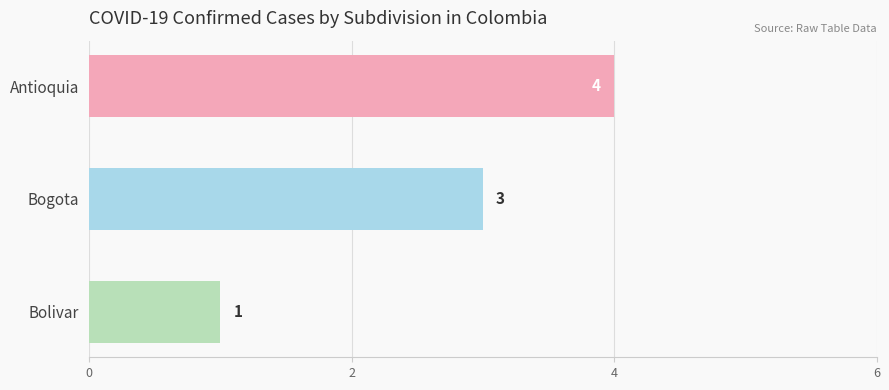

Is it true that the value at Antioquia is 4?

True